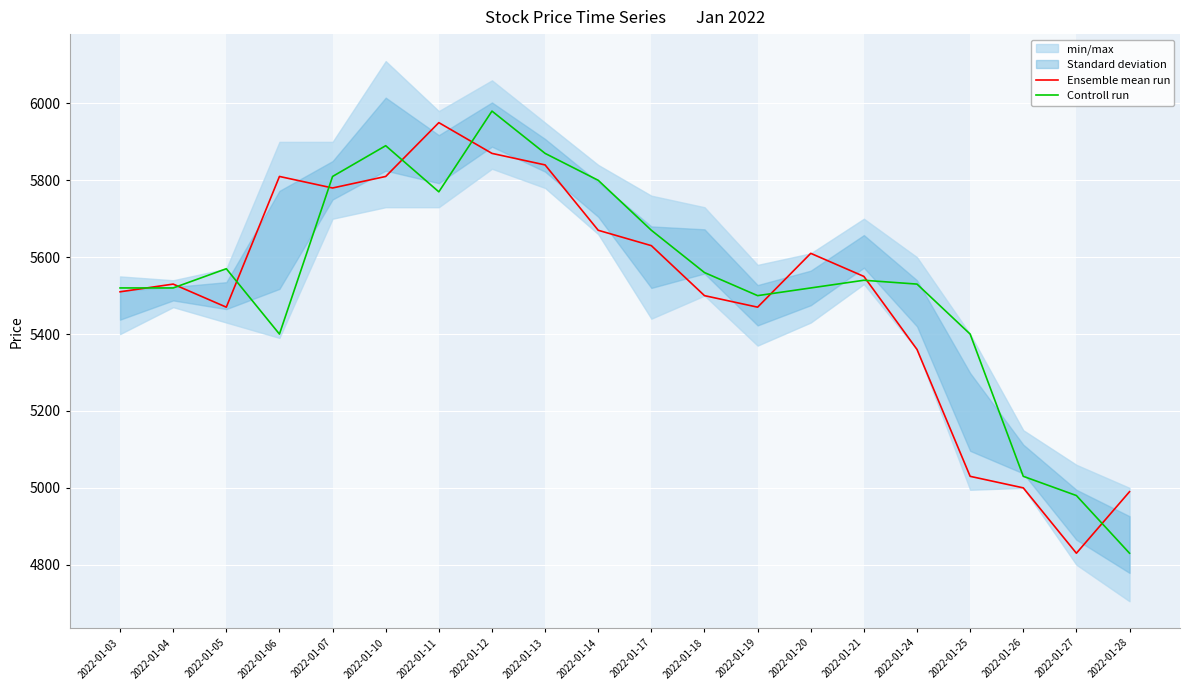

True or false: Controll run has more than 2 interior local peaks.

True